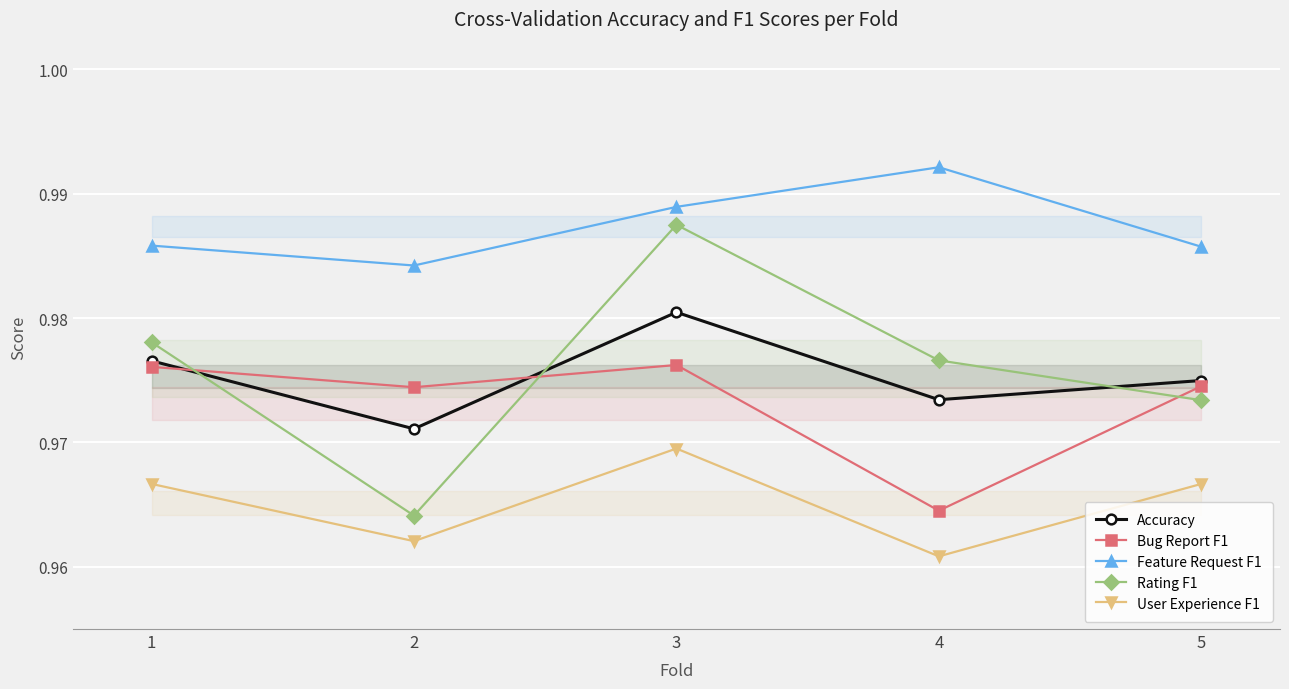

Rank the categories by Accuracy value from highest to lowest.

3, 1, 5, 4, 2